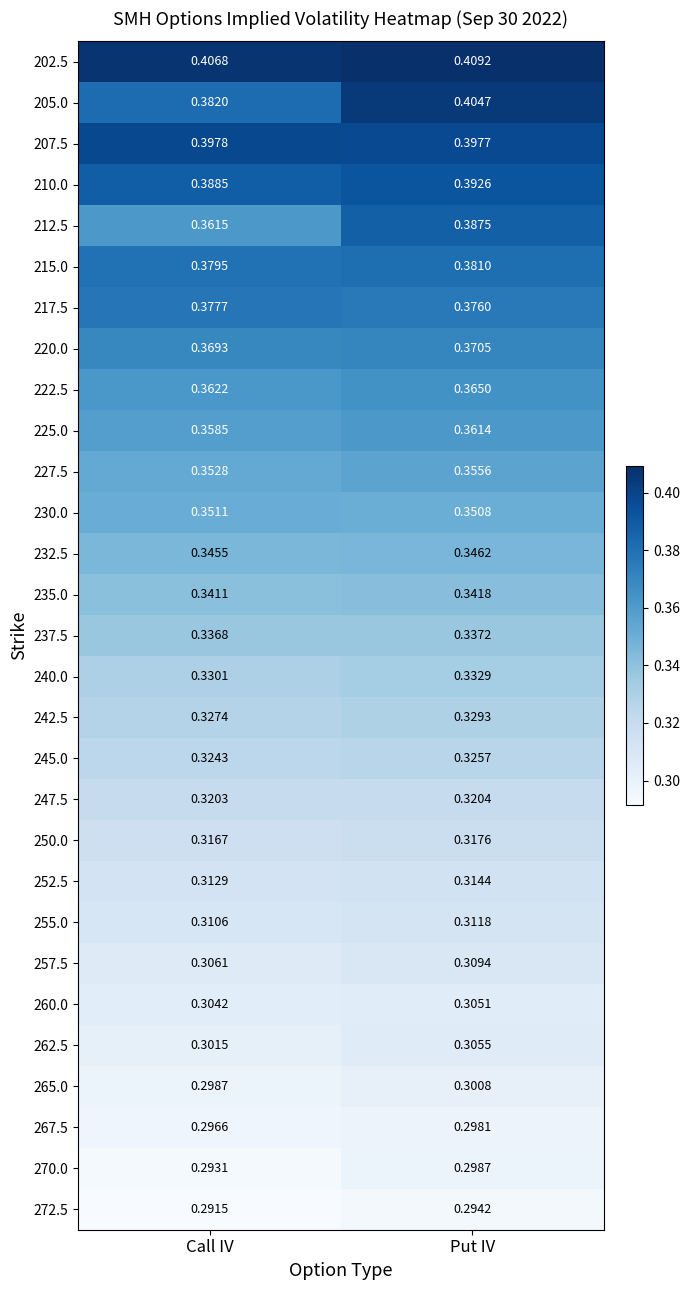

Is the value of 232.5 at Put IV greater than the value of 267.5 at Put IV?

Yes